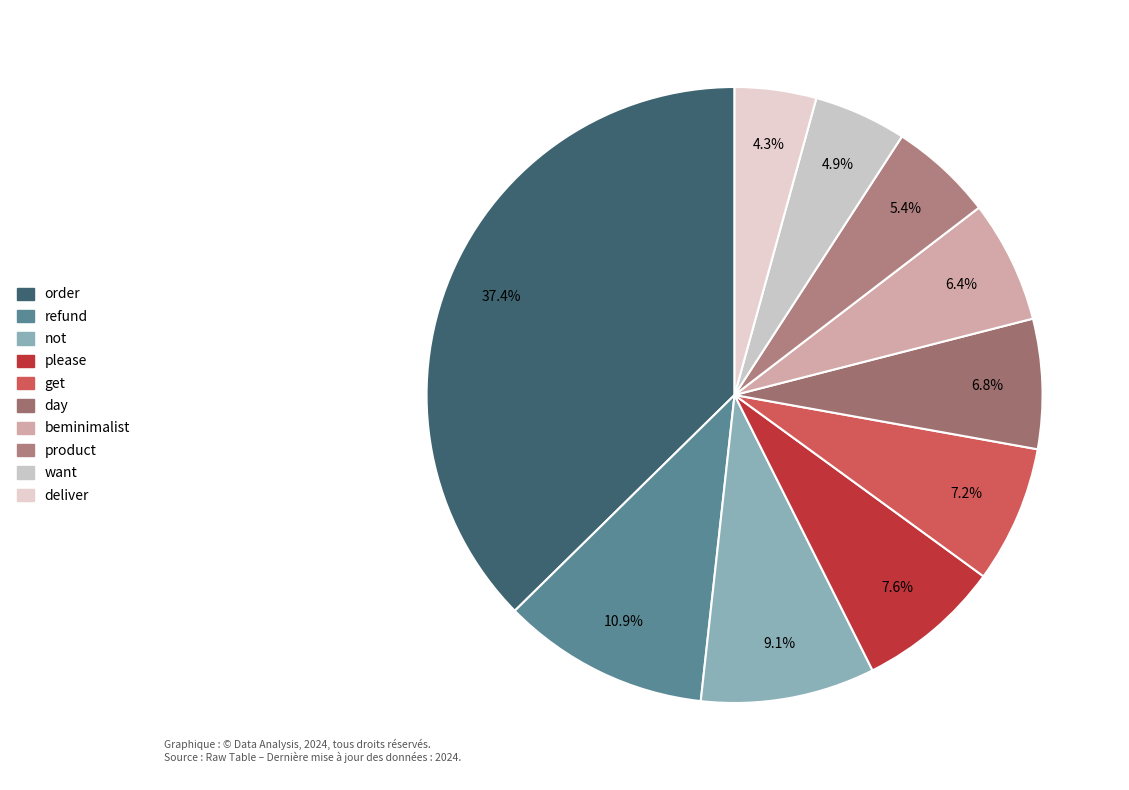

Is there a majority slice in this chart?

No